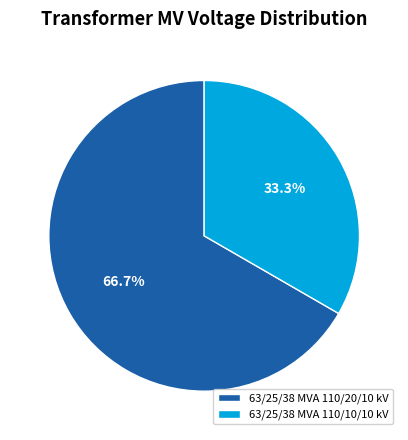

Is there any slice that represents more than half of the pie?

Yes